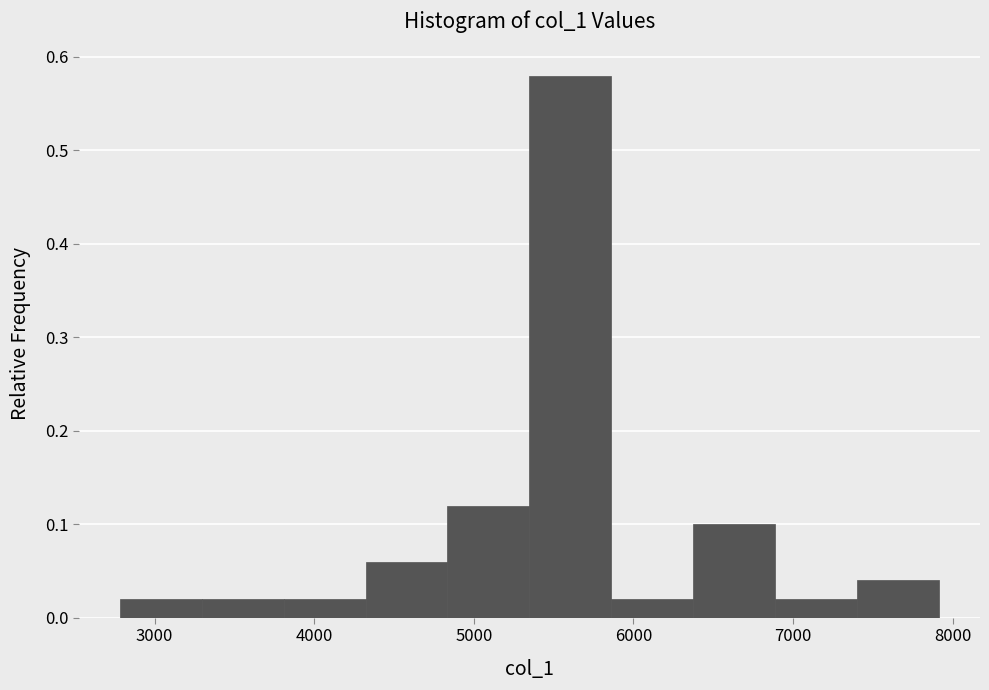

Reading left to right, transcribe this chart: for each bar, give the range it covers on the x-axis and its height. Neither the bar edges nor the heights are printed on the chart, so give them approximately, as read against the axes.

2800 to 3300: 0.02
3300 to 3800: 0.02
3800 to 4300: 0.02
4300 to 4800: 0.06
4800 to 5300: 0.12
5300 to 5900: 0.58
5900 to 6400: 0.02
6400 to 6900: 0.10
6900 to 7400: 0.02
7400 to 7900: 0.04